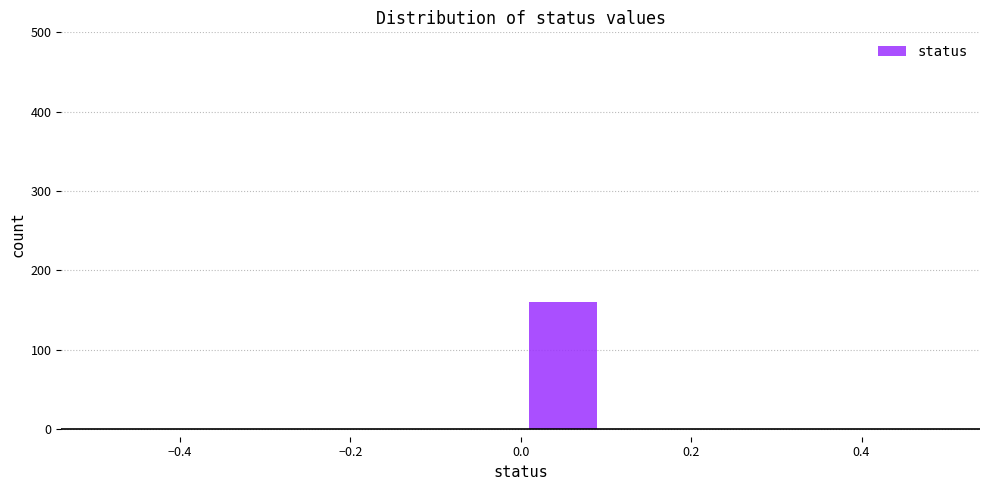

What is the height of the bar covering 0.0 to 0.1 on the x-axis? The values are not printed on the chart, so give them approximately, as read against the axis.

160